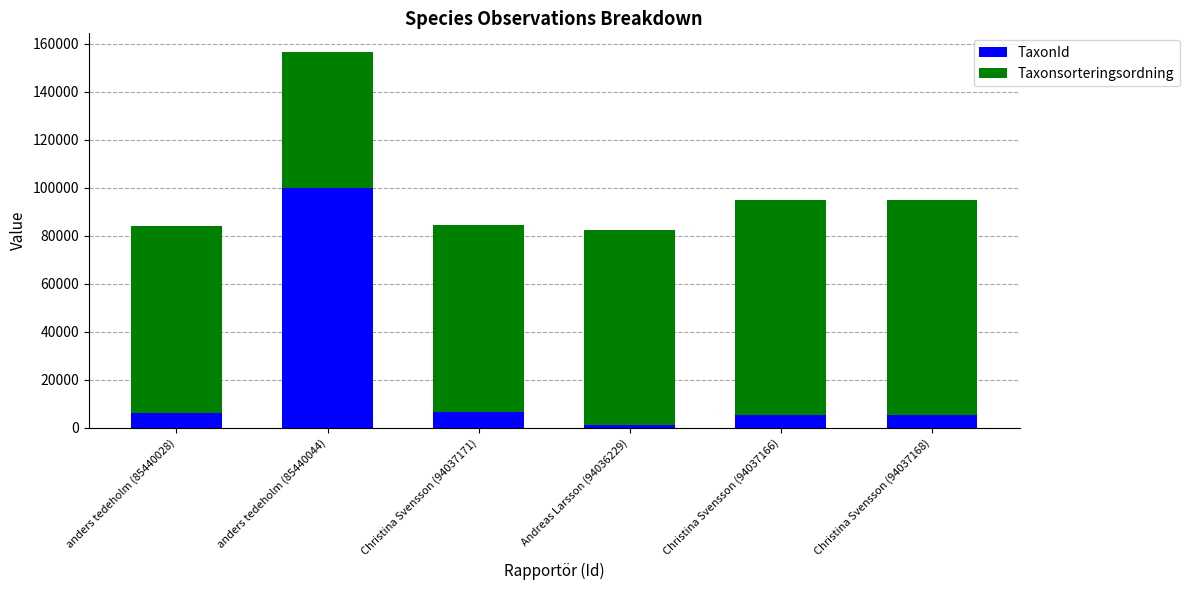

What is the approximate value of TaxonId at Christina Svensson (94037168)?

5447